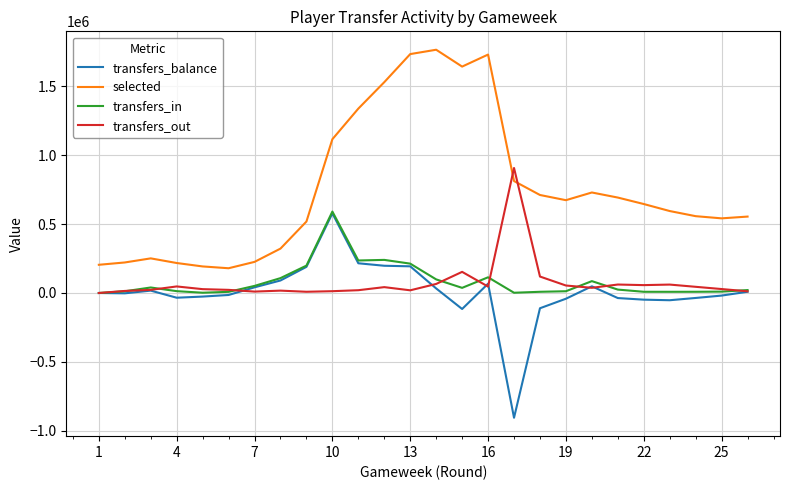

Does the chart have visible grid lines?

Yes